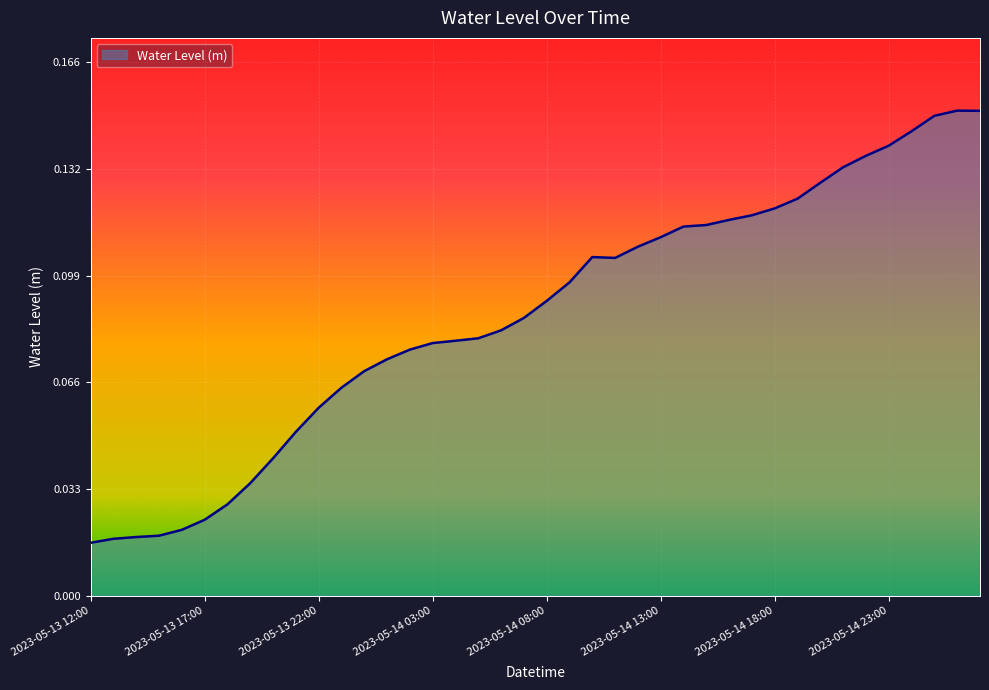

What is the greatest value displayed?

0.2